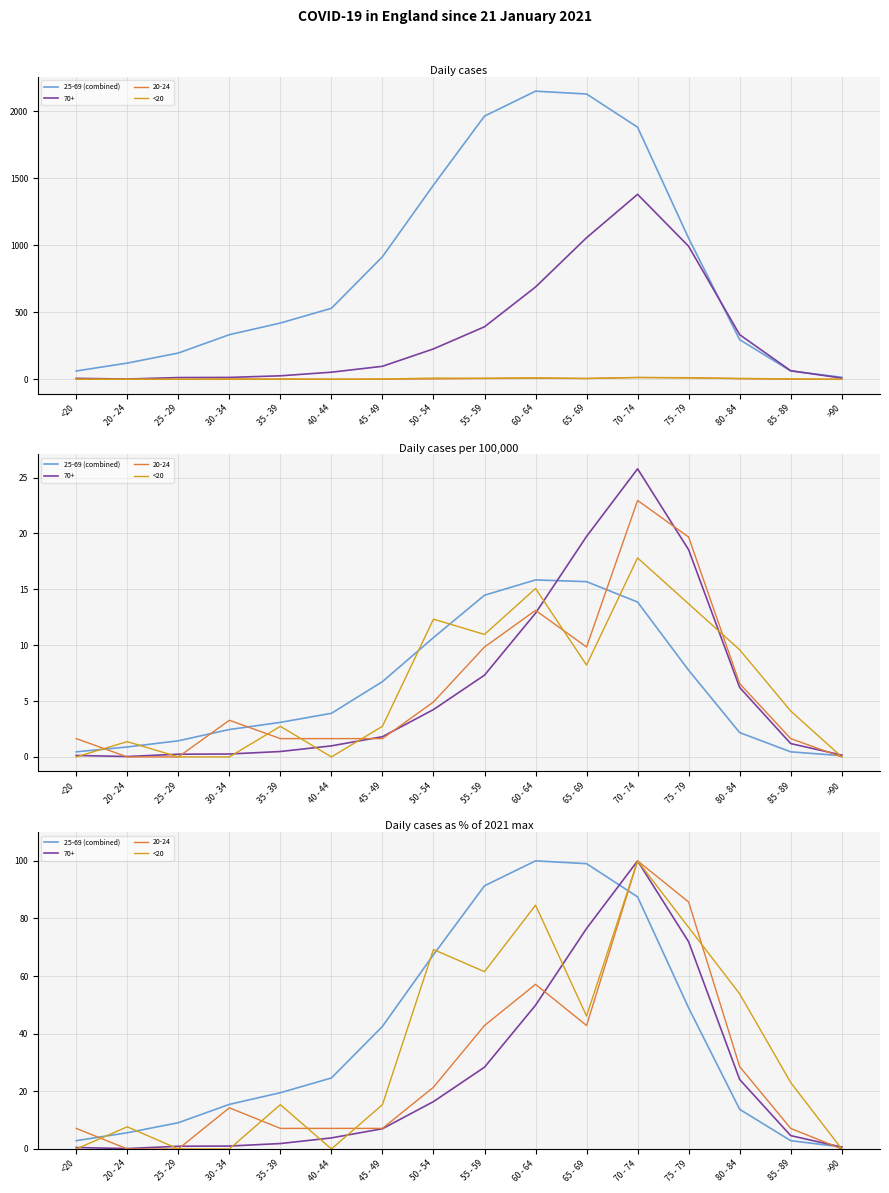

What value does the 25-69 (combined) series have at 35 - 39?

19.5